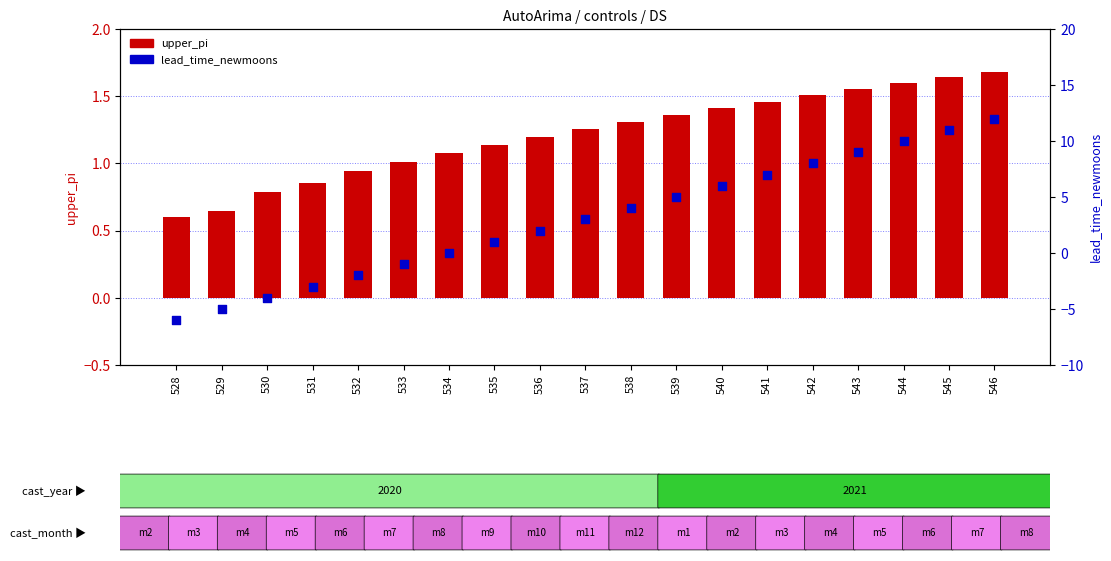

Which series has the largest Y range (max minus min)?

lead_time_newmoons